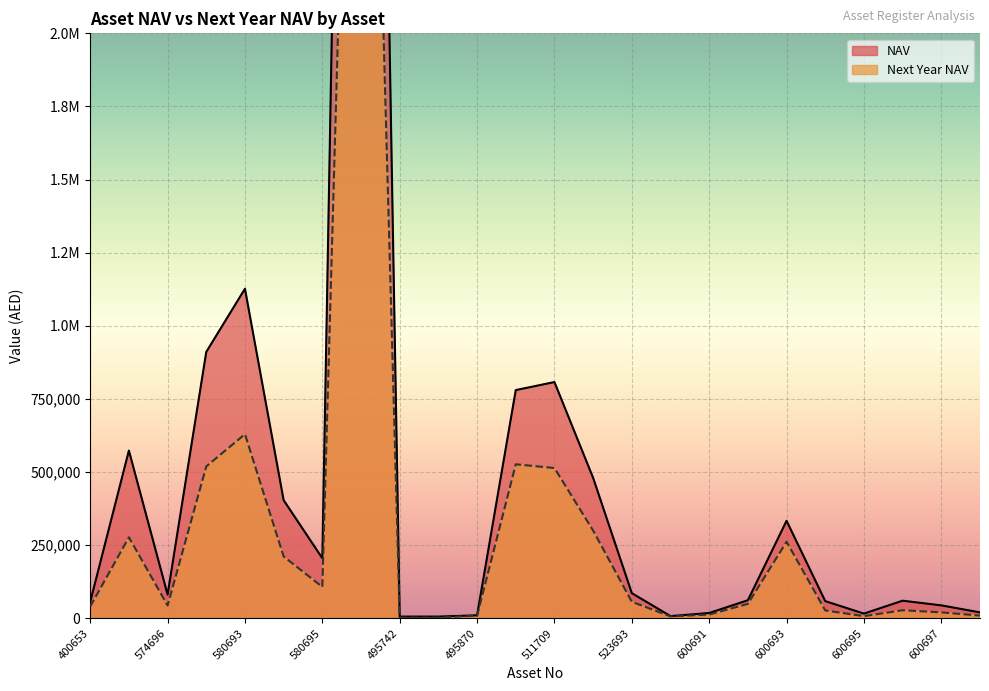

What value does the NAV series have at 580692?

910760.0